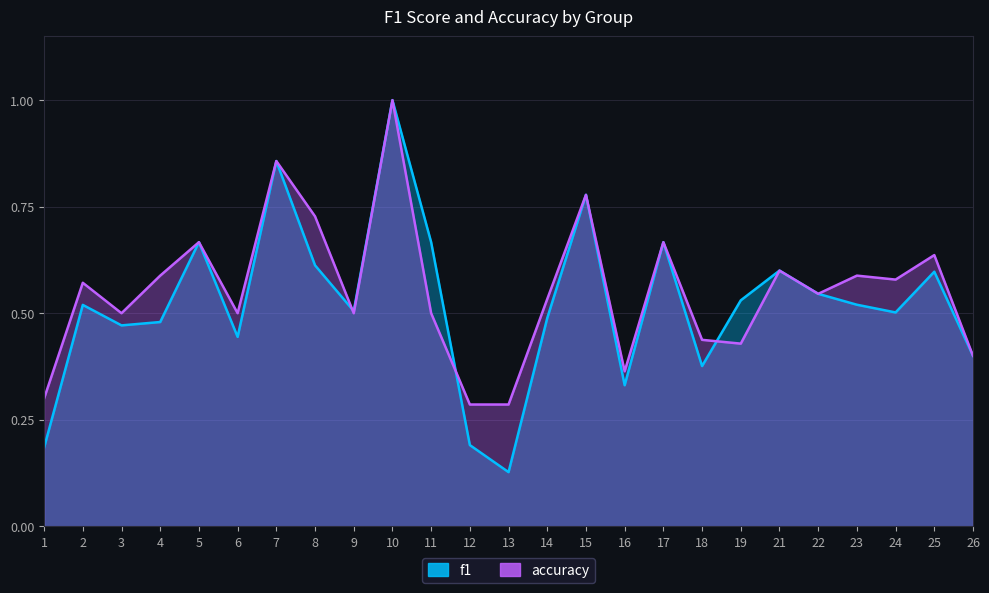

What is the average value of the f1 series?

0.5